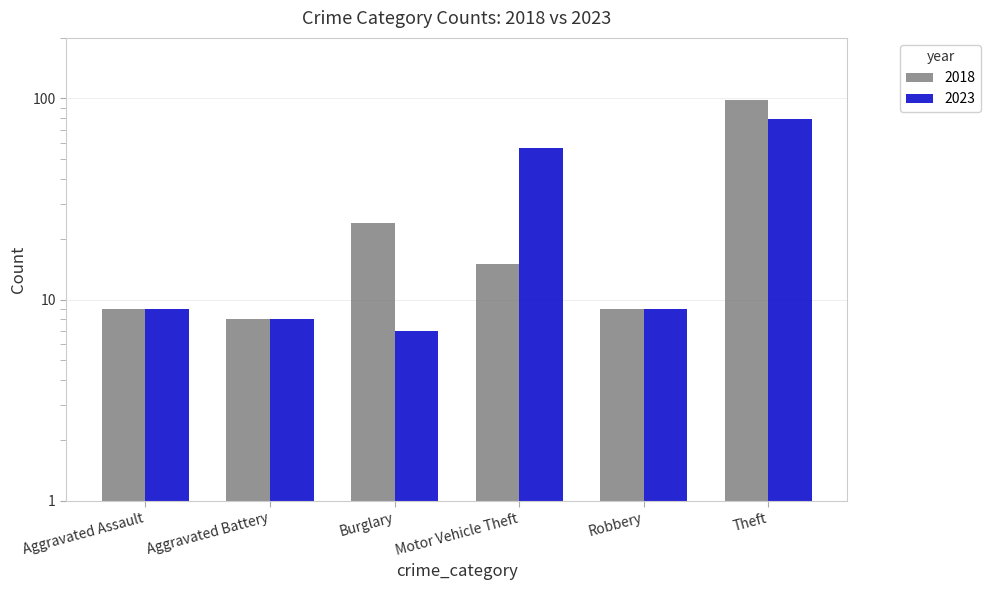

At which category does the chart reach its peak across all series?

Theft